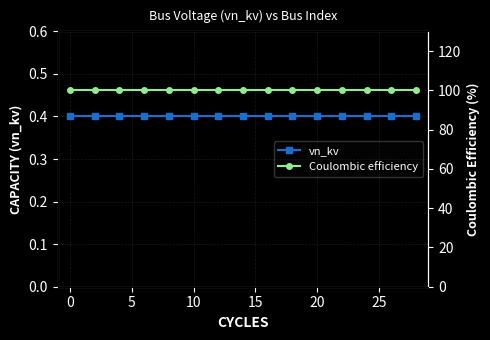

True or false: vn_kv has a value of 0.4 at 10.

True